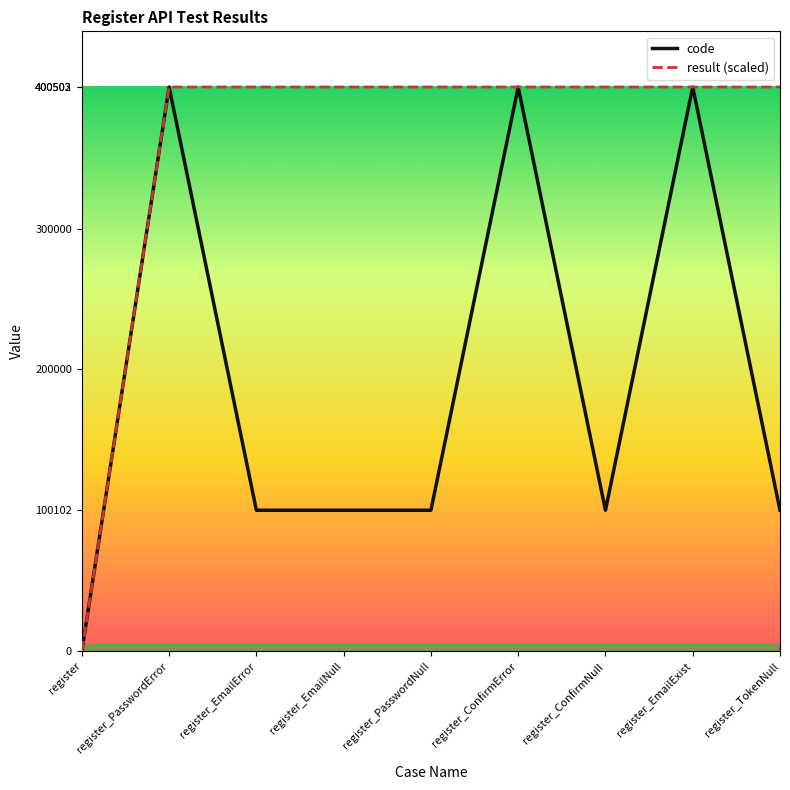

List the series in order of their overall mean, highest first.

result (scaled), code